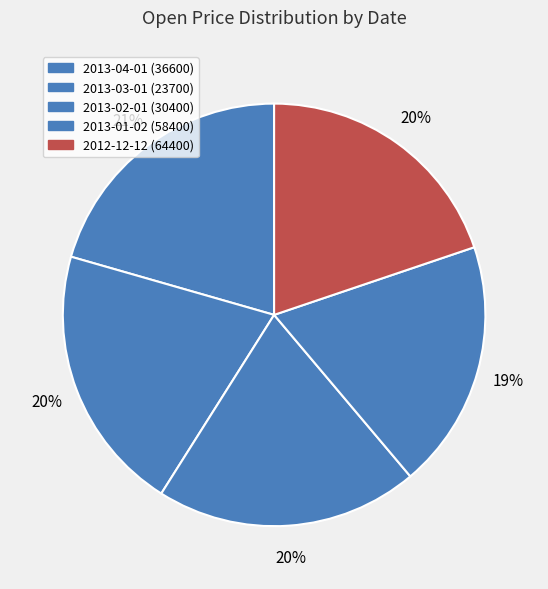

What percentage is the 2012-12-12 (64400) slice, to the nearest percent?

20%